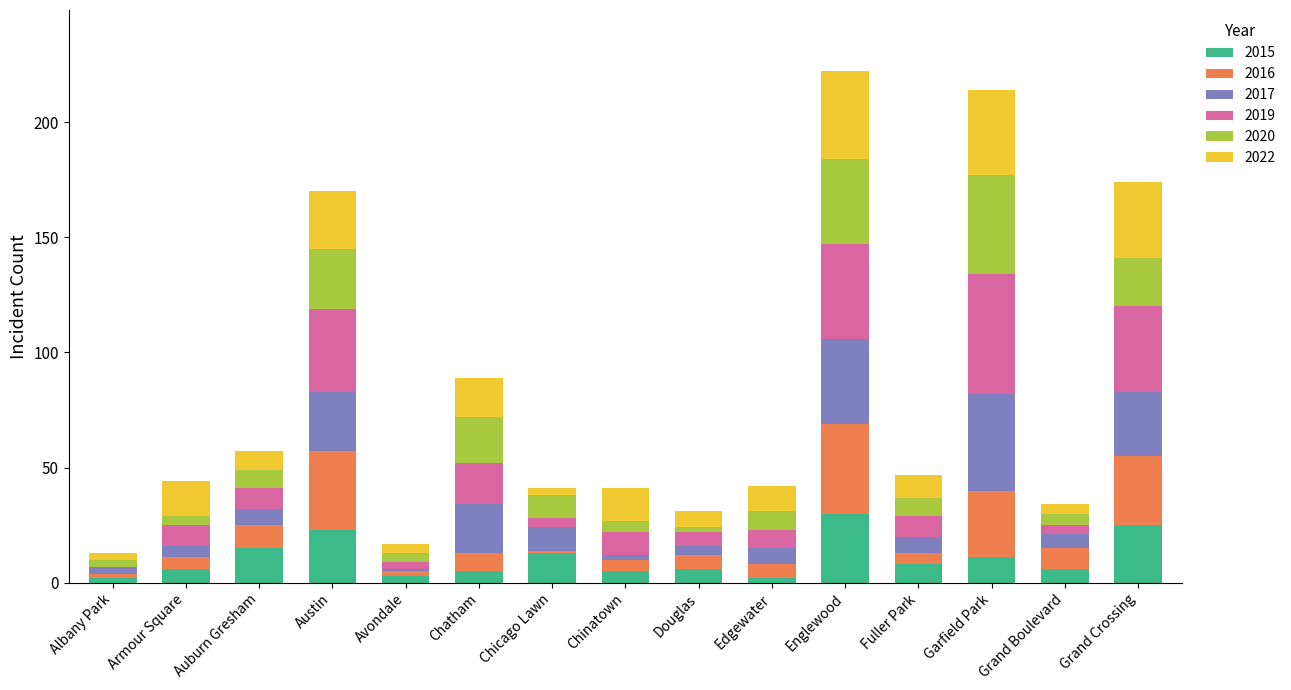

Are the bars grouped side by side (vs. stacked)?

No